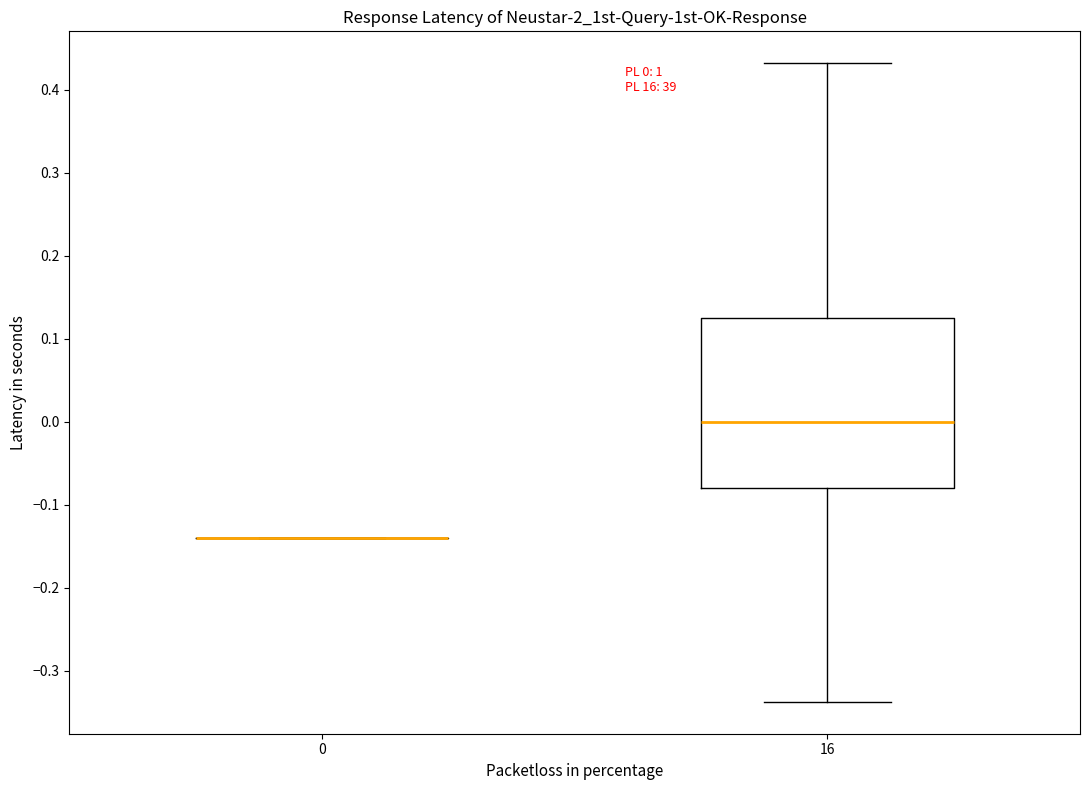

Comparing the boxes themselves (not the whiskers), which one is the tallest?

16